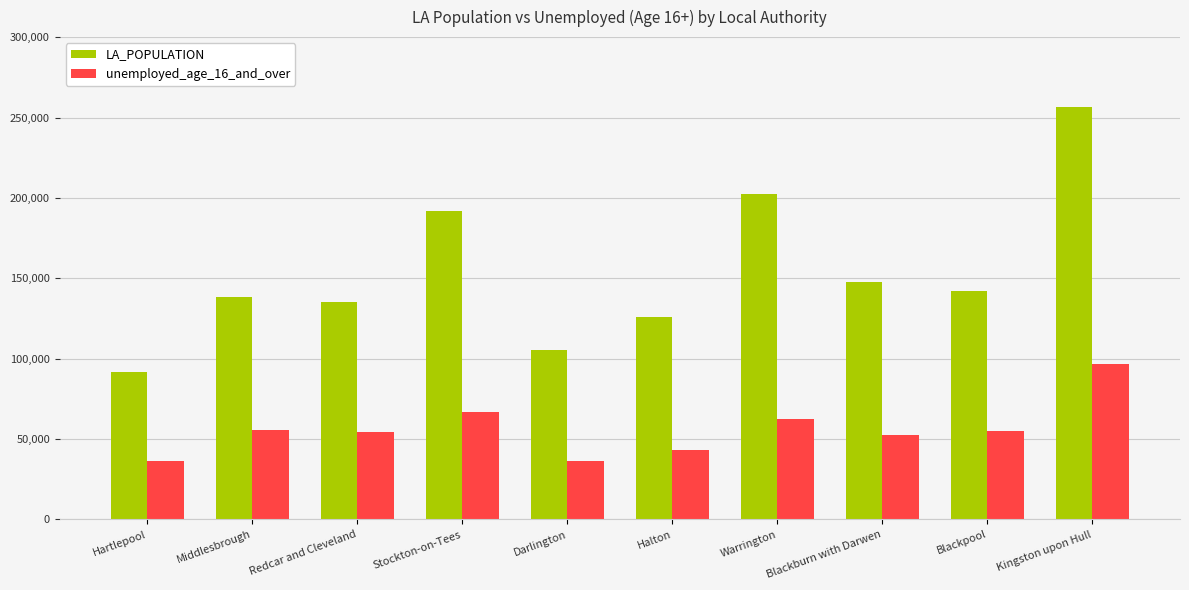

Which series has the largest total across all categories?

LA_POPULATION